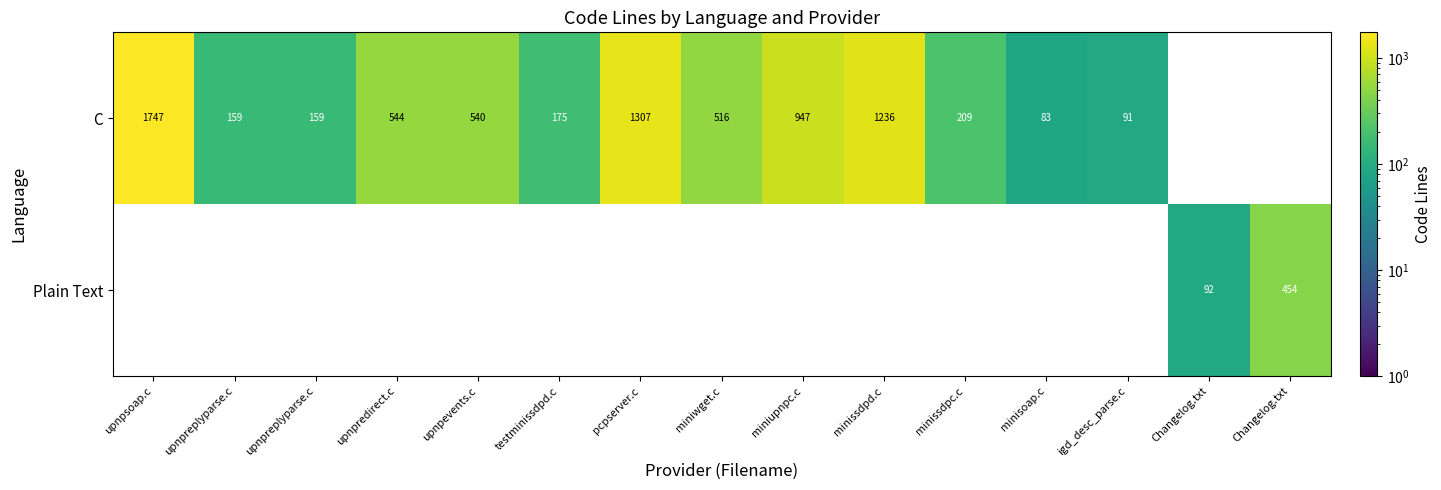

Between testminissdpd.c and pcpserver.c, which series saw the biggest shift?

C